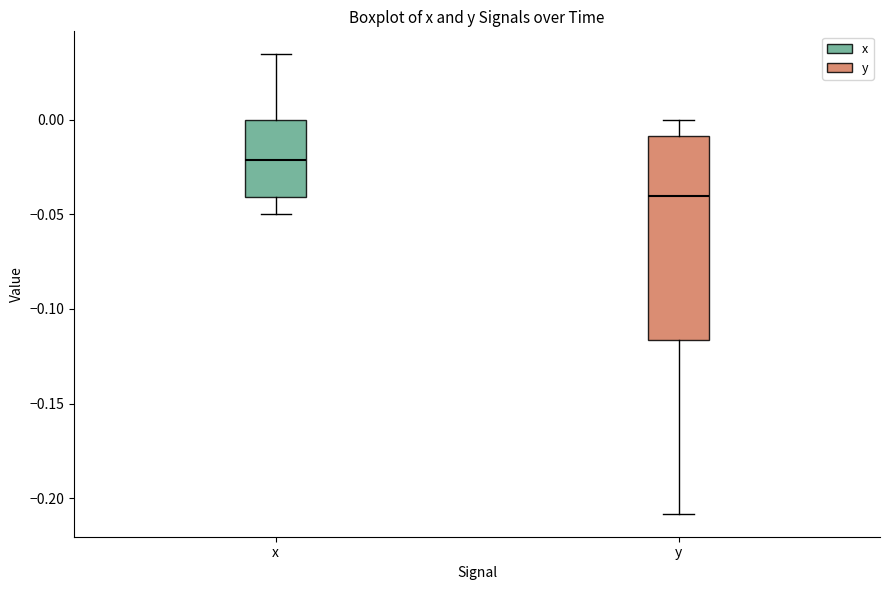

Reading left to right, transcribe this box plot: for each box, give where its median line is, the range the box spans, and where its two whiskers end, as read against the y-axis. The values are not printed on the chart, so give them approximately, as read against the axis.

x: median -0.020, box -0.040 to 0.000, whiskers -0.050 to 0.035
y: median -0.040, box -0.115 to -0.010, whiskers -0.210 to 0.000